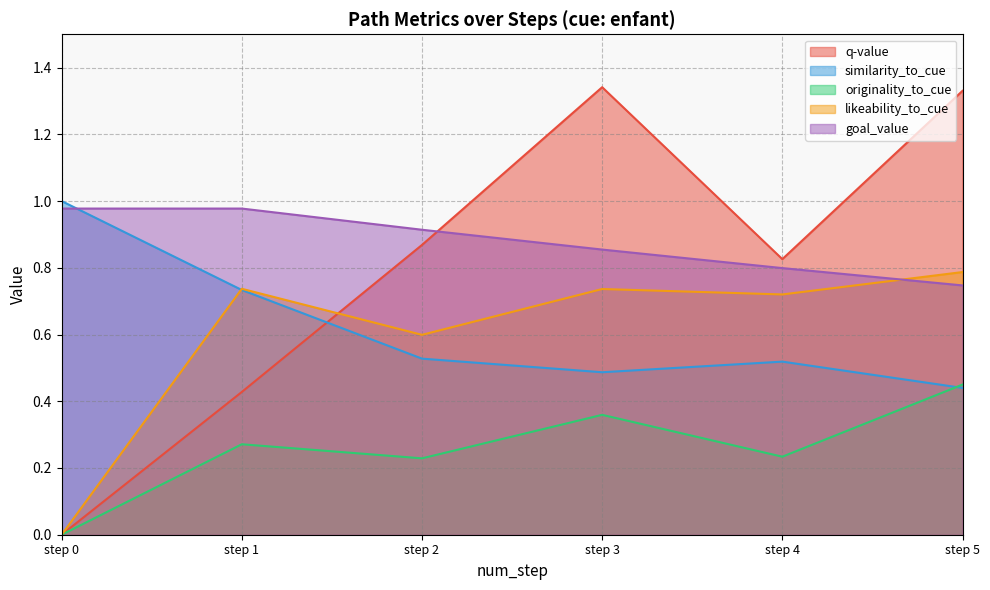

Reading right to left, what are all the values shown in this chart?

q-value: 1.3	0.8	1.3	0.9	0.4	0.0
similarity_to_cue: 0.4	0.5	0.5	0.5	0.7	1.0
originality_to_cue: 0.4	0.2	0.4	0.2	0.3	0.0
likeability_to_cue: 0.8	0.7	0.7	0.6	0.7	0.0
goal_value: 0.7	0.8	0.9	0.9	1.0	1.0